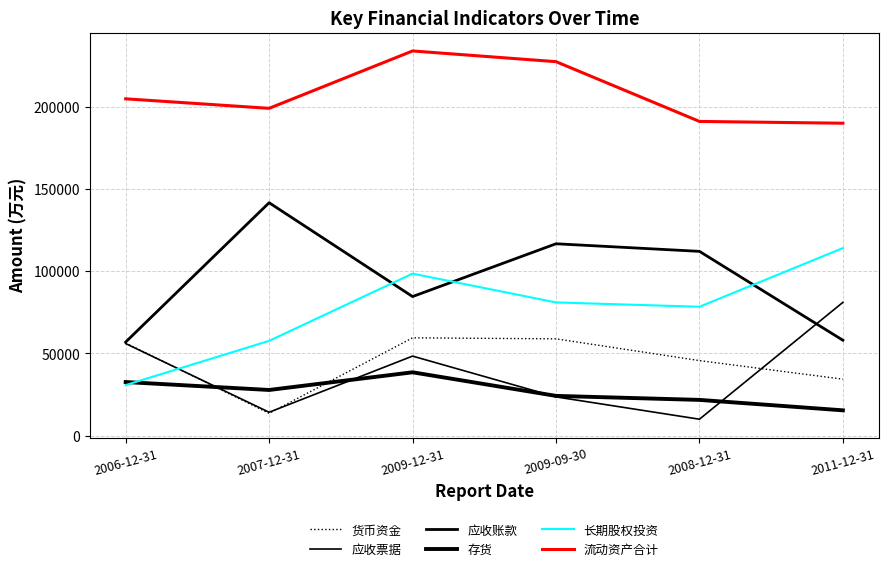

In 流动资产合计, how many points are lower than both neighbors (excluding endpoints)?

1